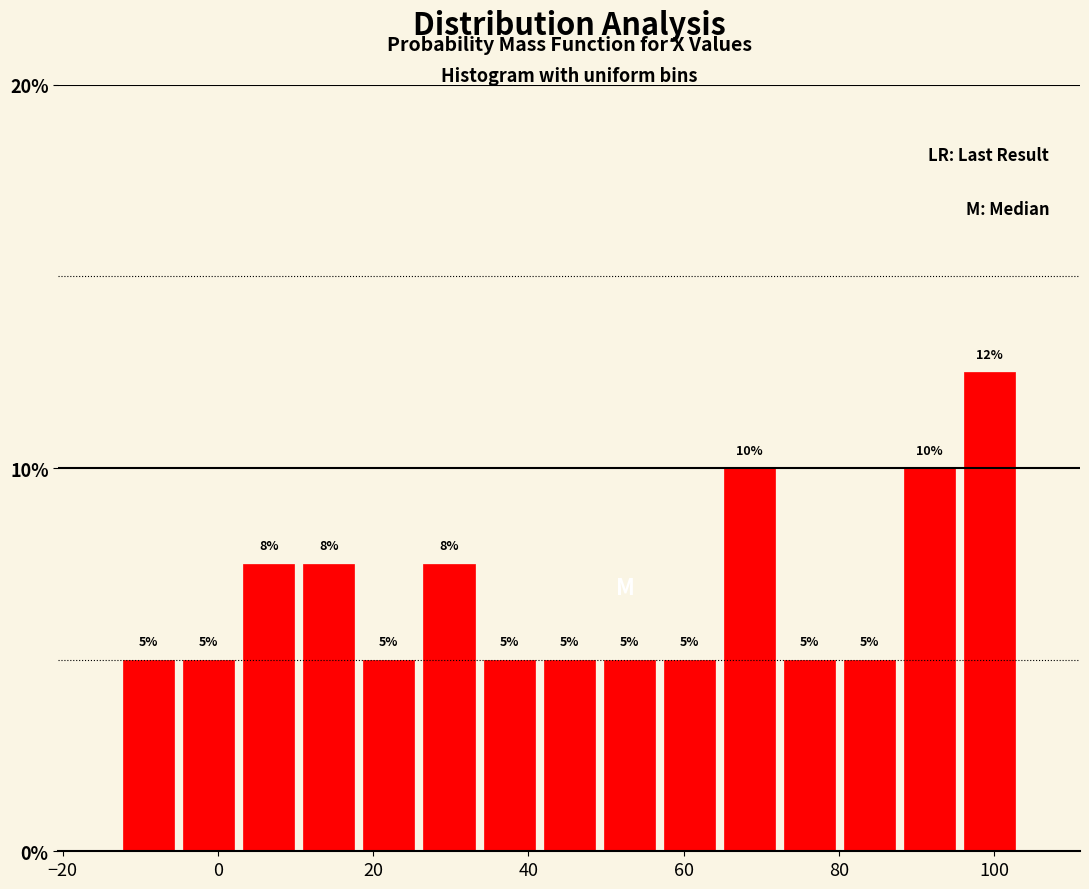

Around what value on the x-axis is the tallest bar? Give the approximate position of its centre, as read against the axis.

100